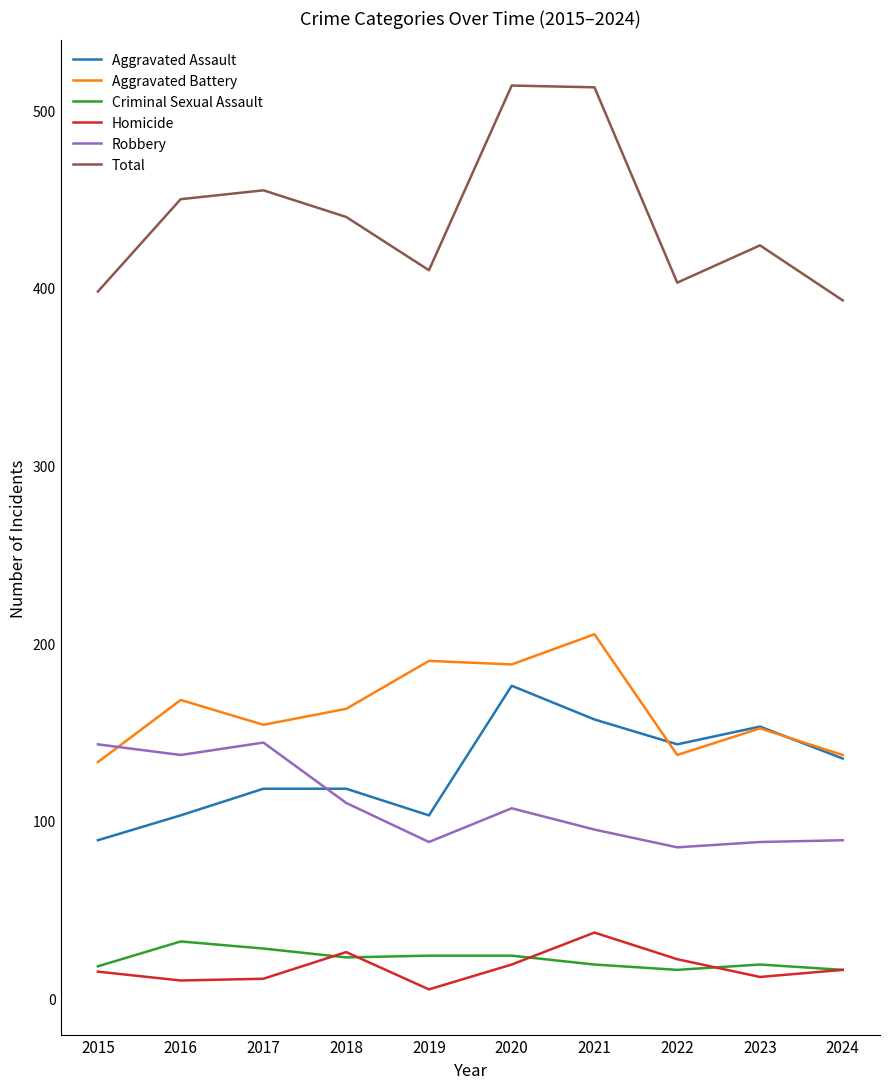

How many distinct data groups are displayed?

6